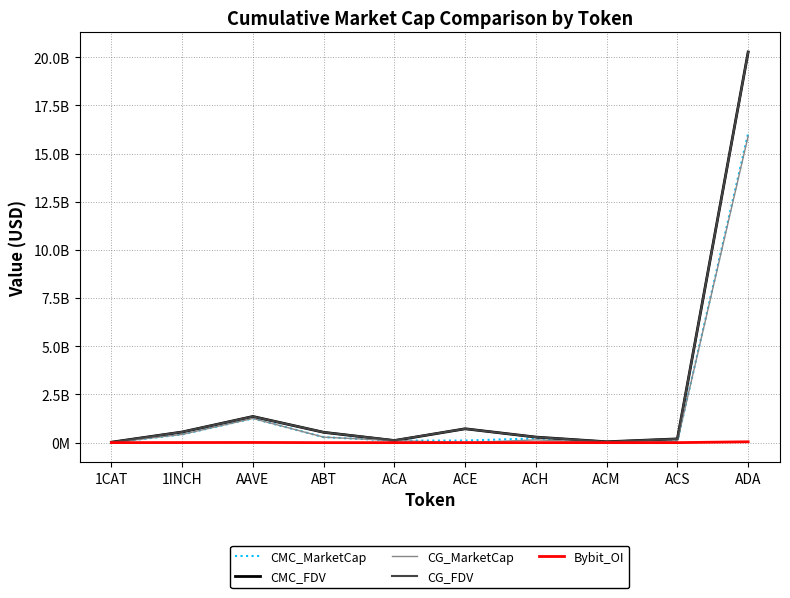

Where is CMC_FDV nearest to the value 10145581934?

AAVE